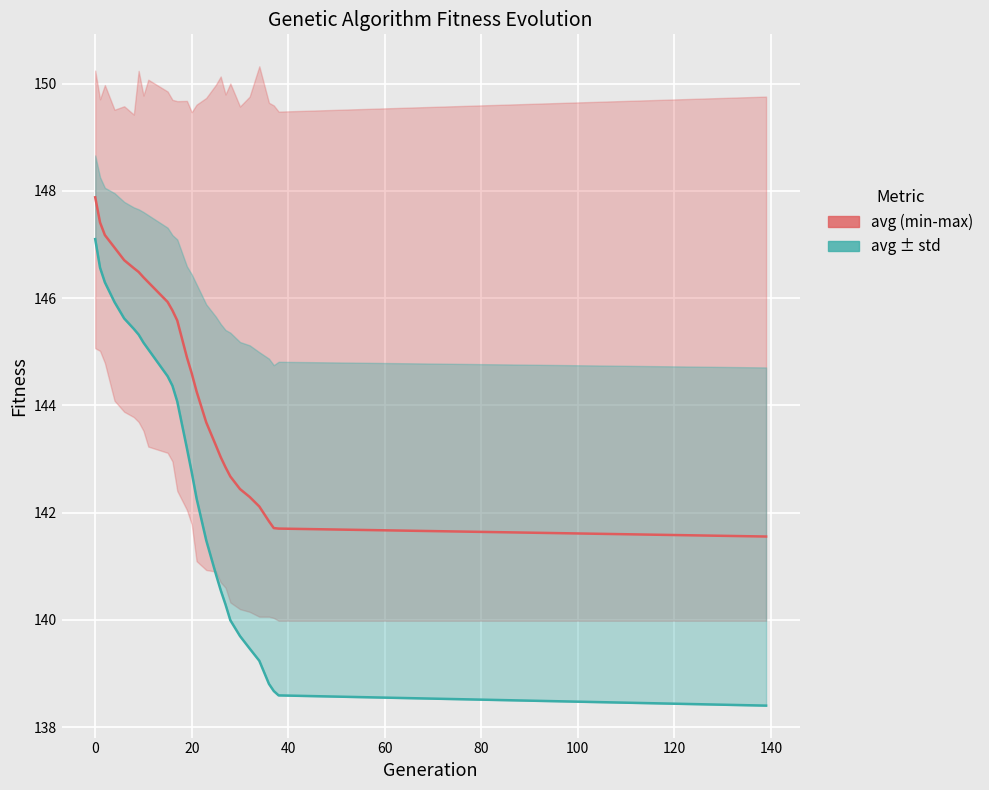

How many lines are shown in the chart?

2